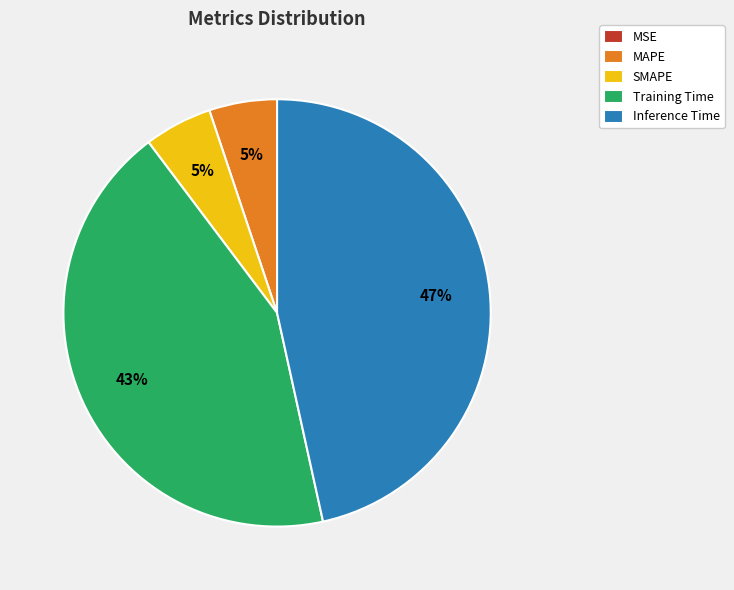

Which has a higher value, Training Time or Inference Time?

Inference Time